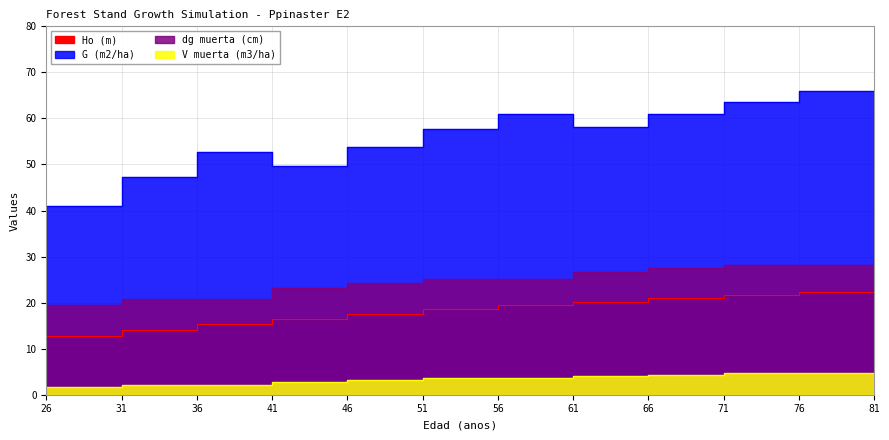

What is the total value across all series at 31?

74.7